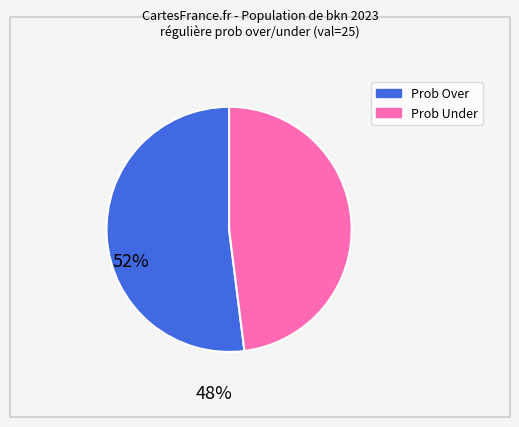

Is there a majority slice in this chart?

Yes